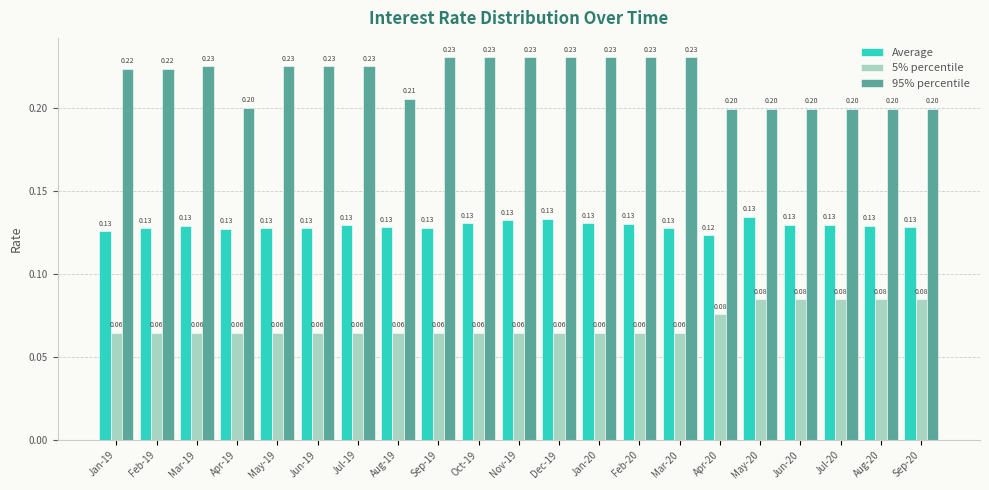

What is the total value across all series at Jun-20?

0.4